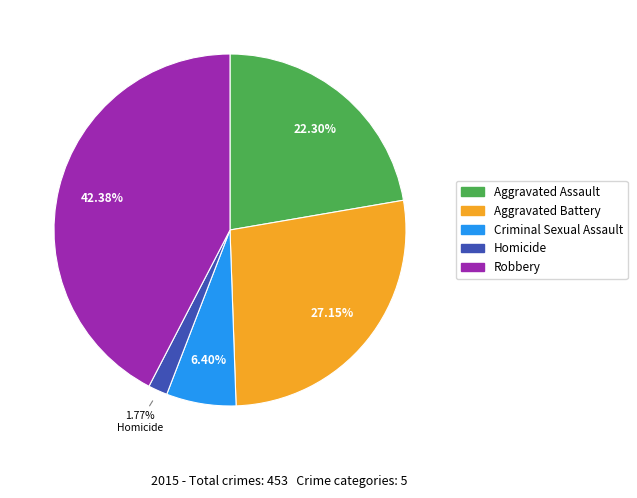

What percentage is the Homicide slice, to the nearest percent?

2%